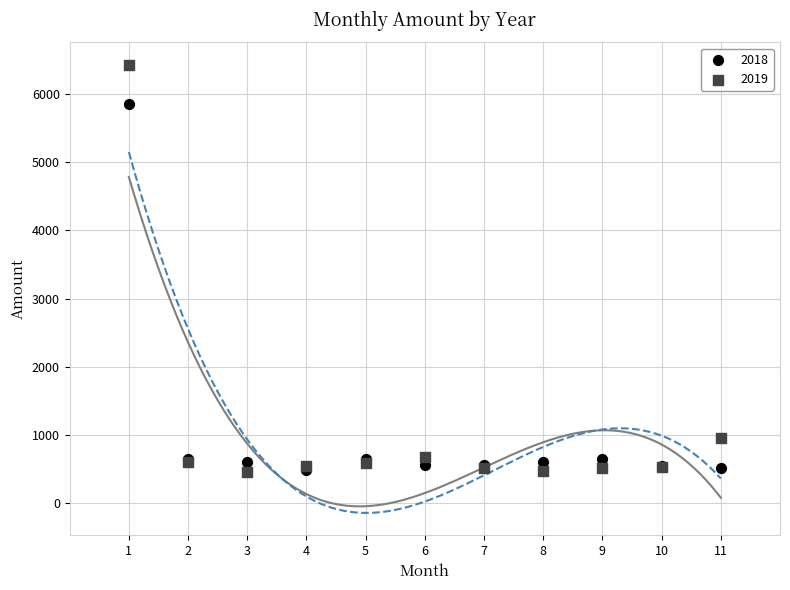

In the 2018 series, what Y value is closest to 3173?

655